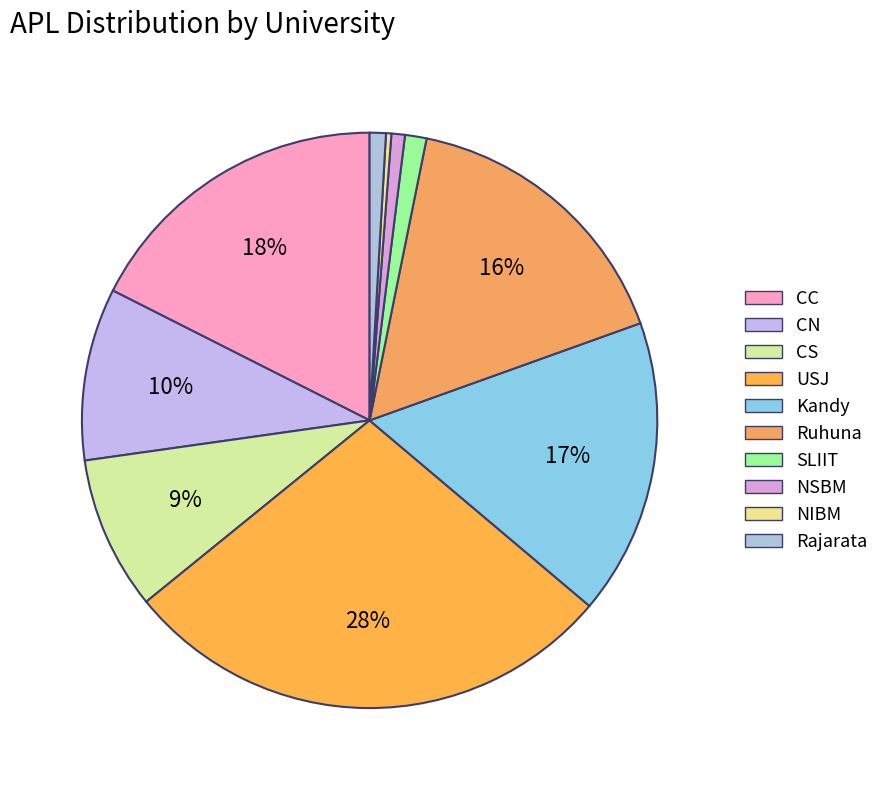

To the nearest percent, what percentage of the pie is CC?

18%